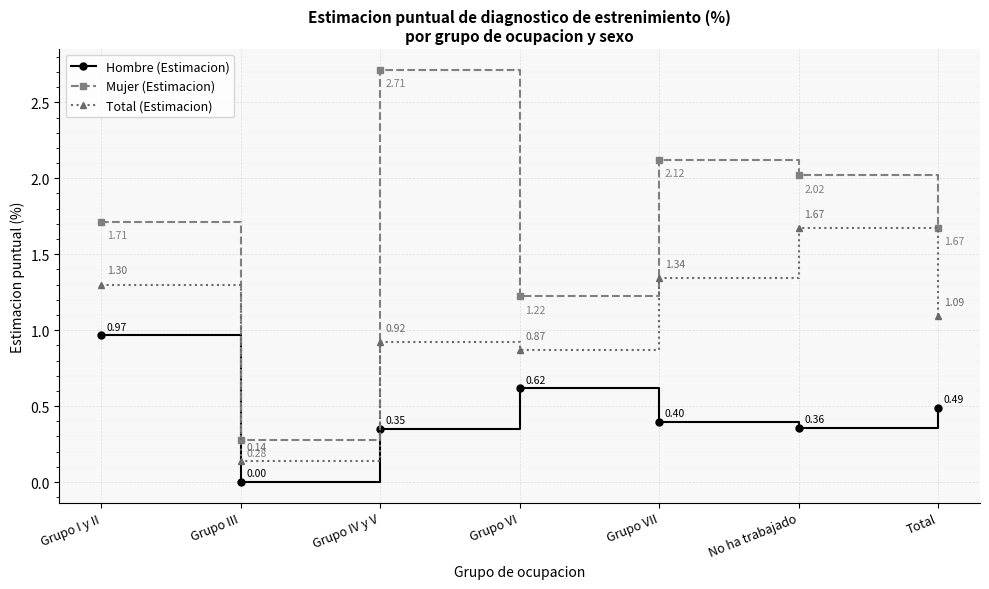

At which category does Hombre (Estimacion) reach its first local valley?

Grupo III